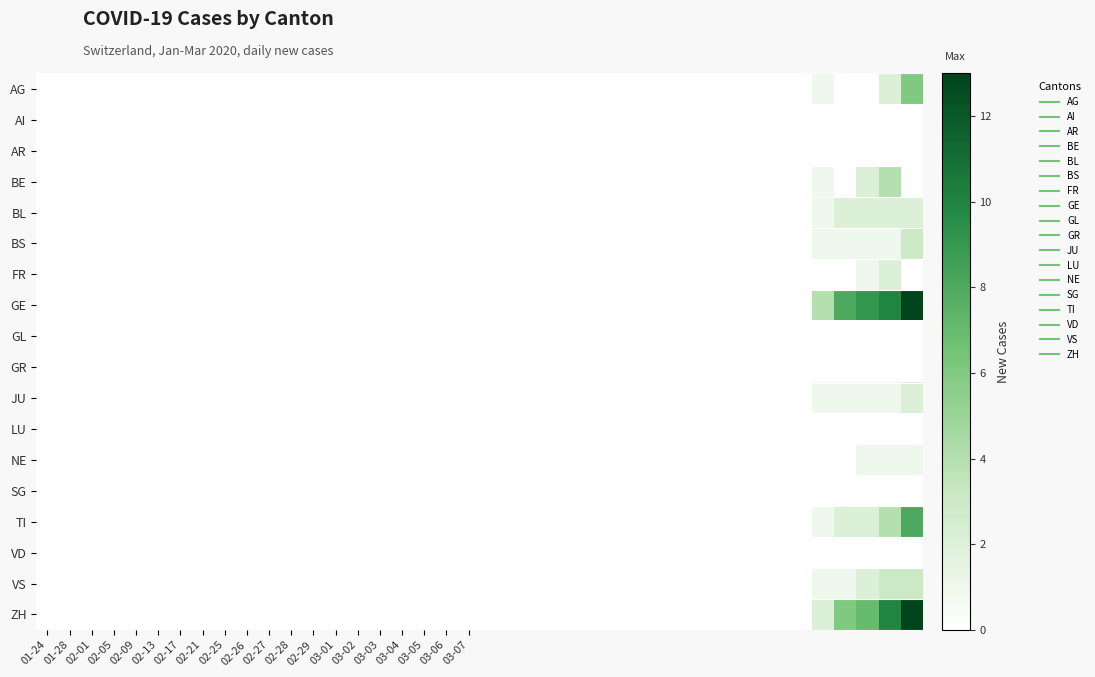

Which label corresponds to the smallest value in the chart?

01-24